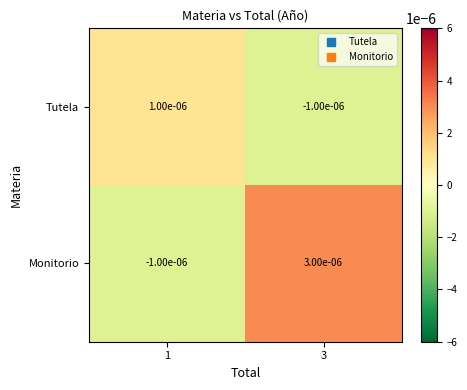

Which series has the largest range (max minus min)?

Monitorio